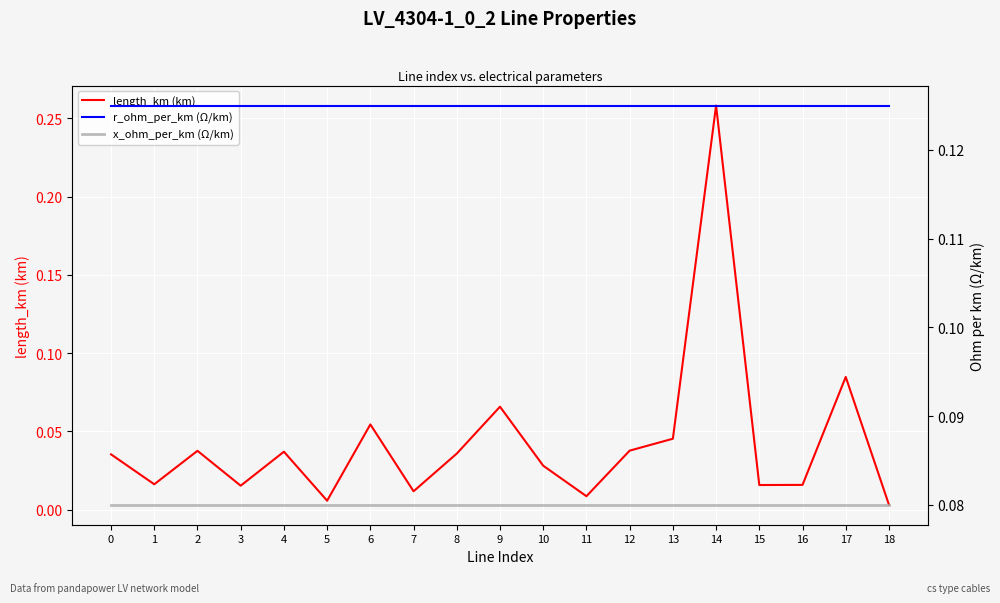

Rank the categories by r_ohm_per_km (Ω/km) value from highest to lowest.

0, 1, 2, 3, 4, 5, 6, 7, 8, 9, 10, 11, 12, 13, 14, 15, 16, 17, 18